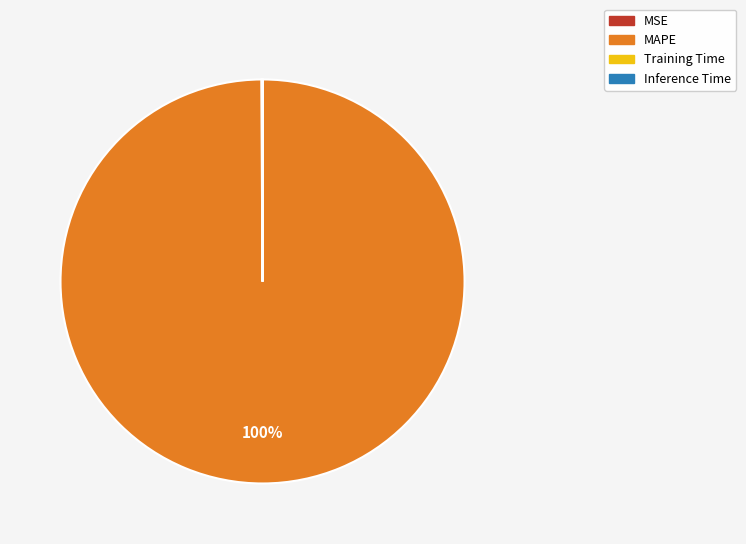

To the nearest percent, what is the average slice percentage?

25%